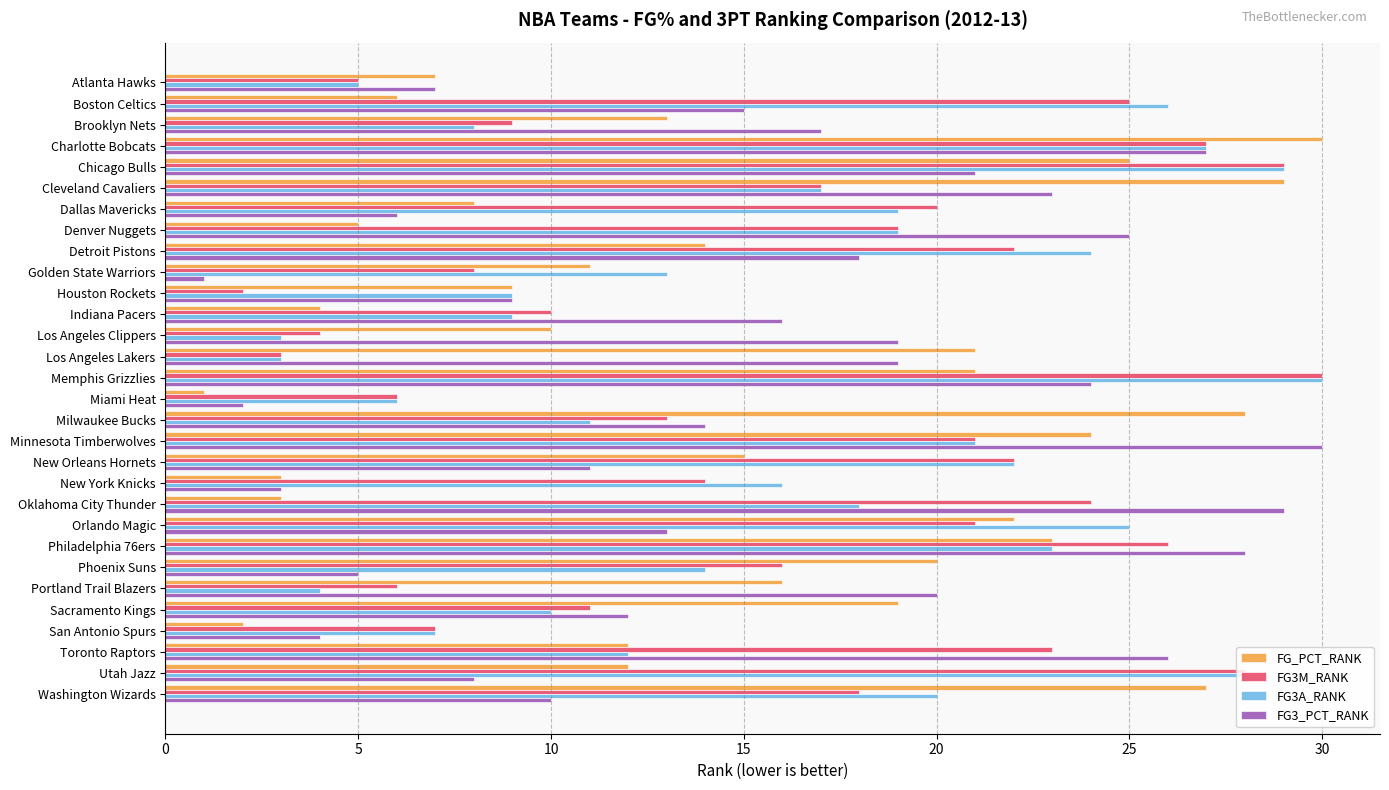

Which series changed the most between Minnesota Timberwolves and San Antonio Spurs?

FG3_PCT_RANK